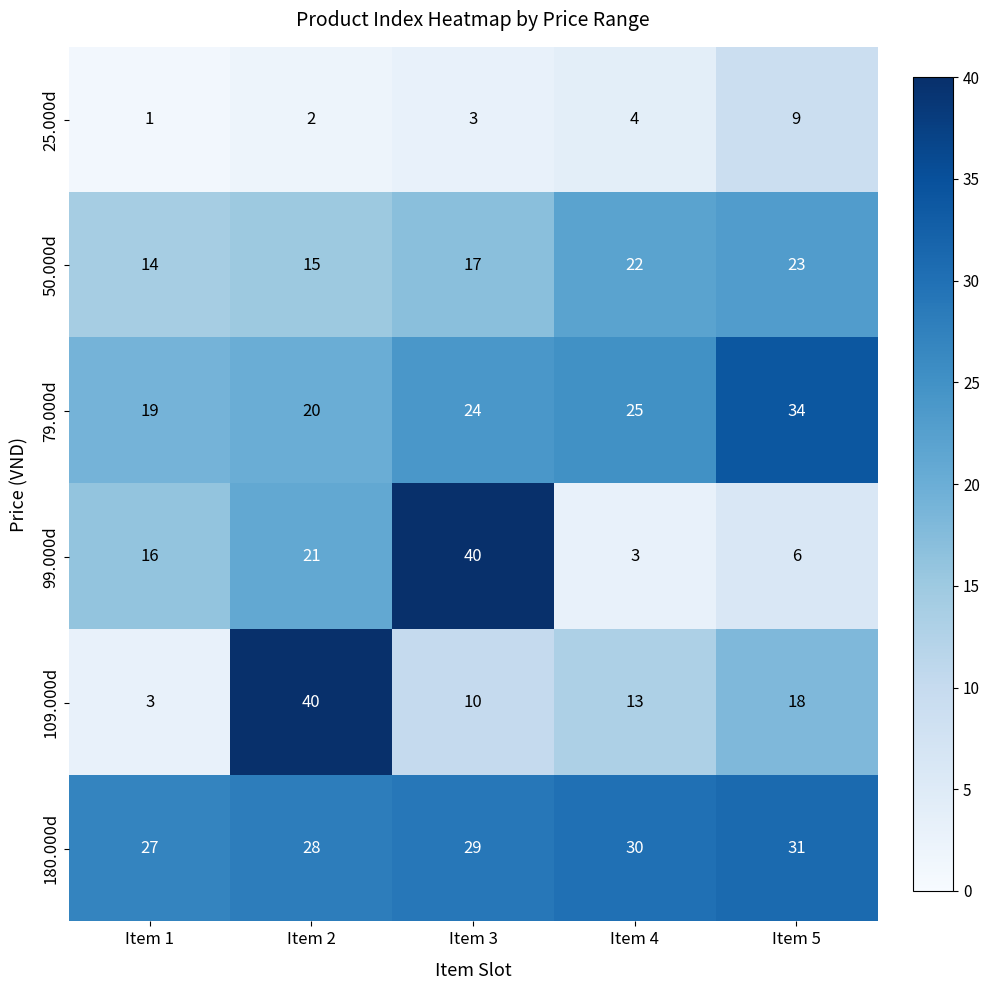

The value of 79.000d at Item 5 is 34. True or false?

True